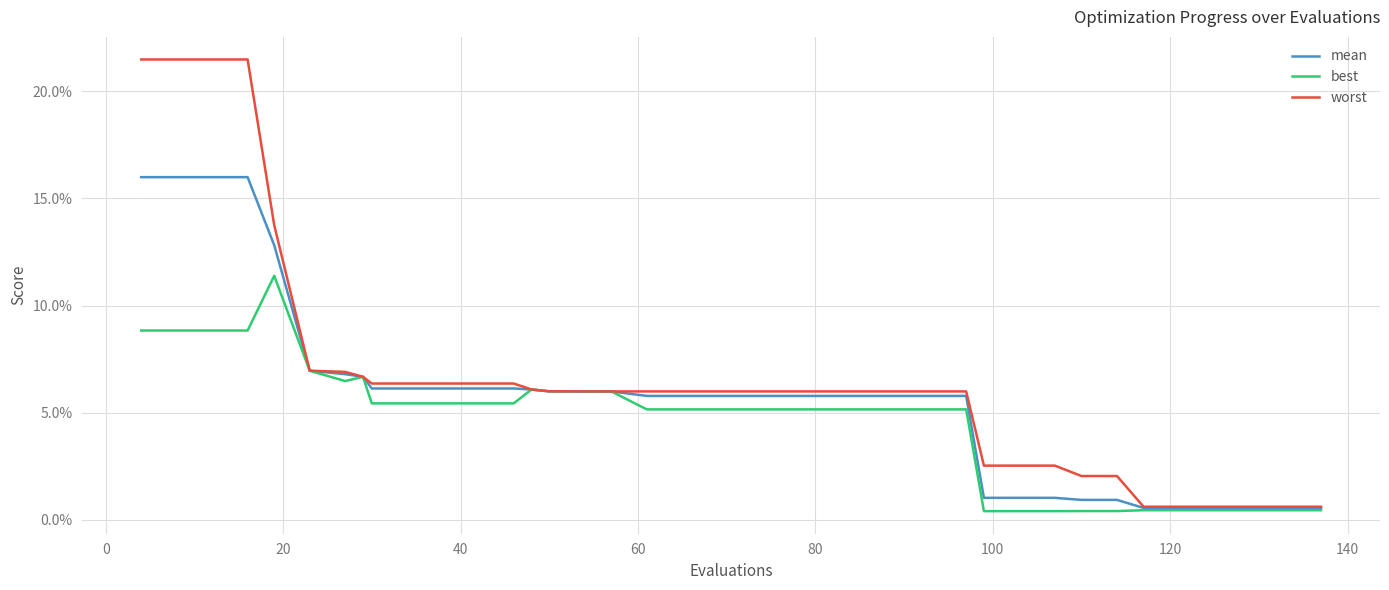

True or false: worst has more than 0 points higher than both neighbors.

False